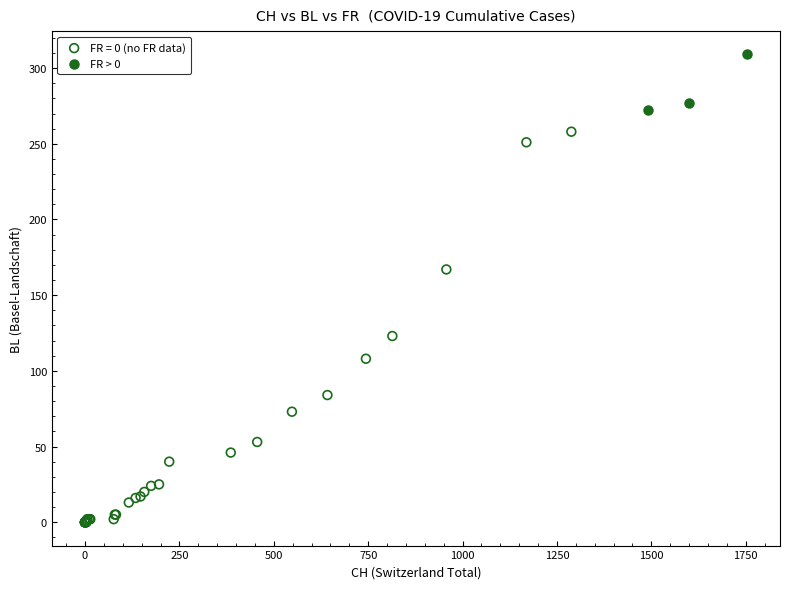

Which series contains the lowest Y value?

FR = 0 (no FR data)